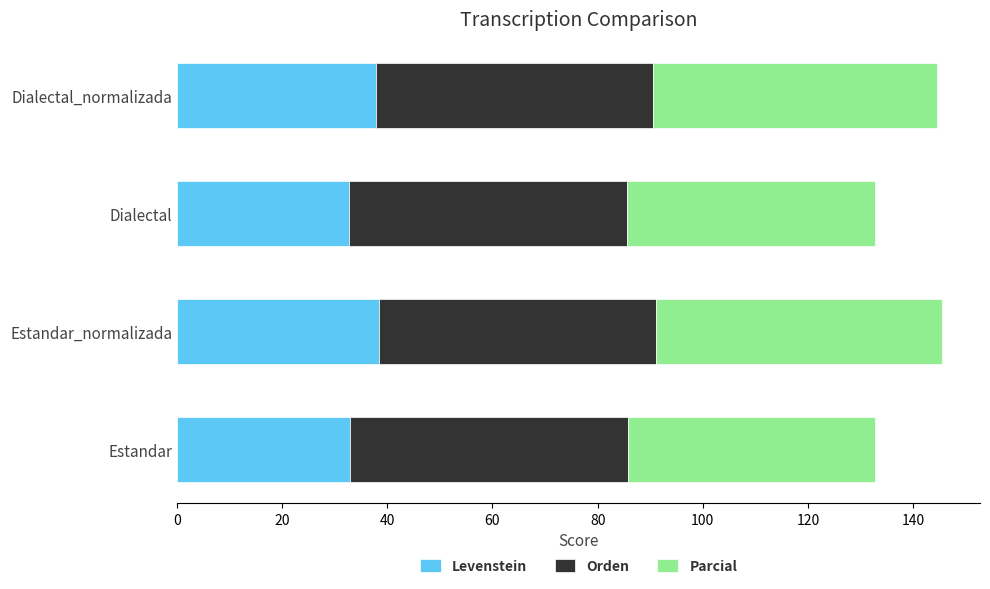

What is the minimum value for Levenstein?

32.7